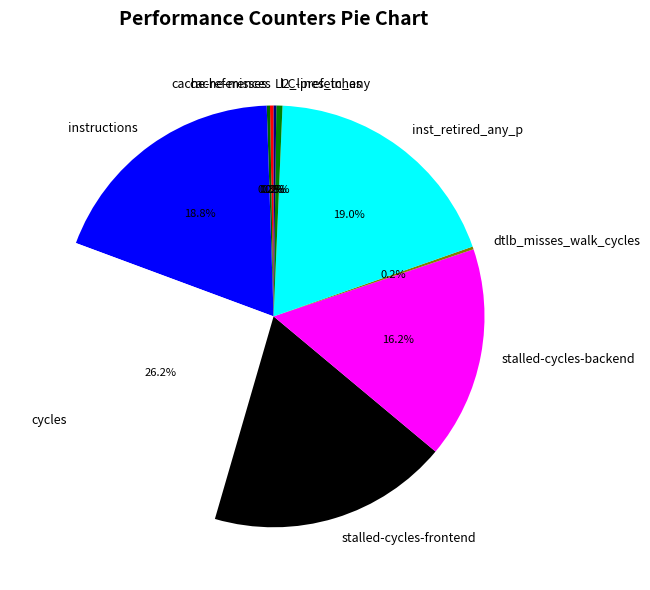

Approximately how many times larger is the value at stalled-cycles-frontend compared to l2_lines_in_any?

39.6